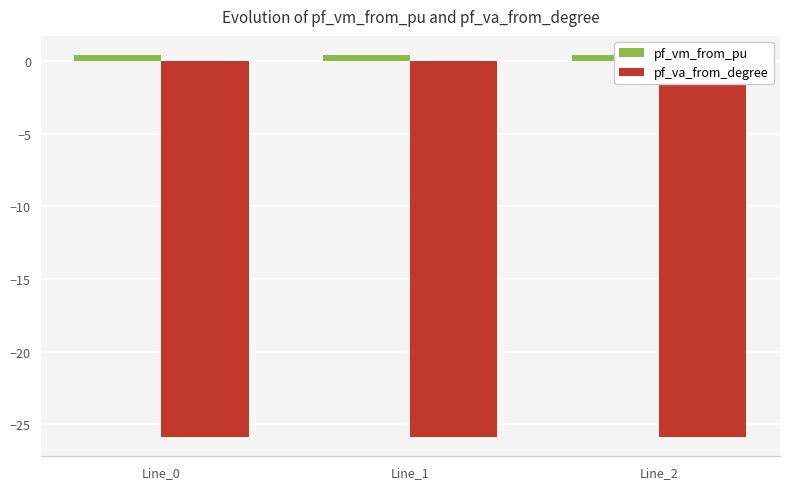

At which label is pf_vm_from_pu closest to 0?

Line_0